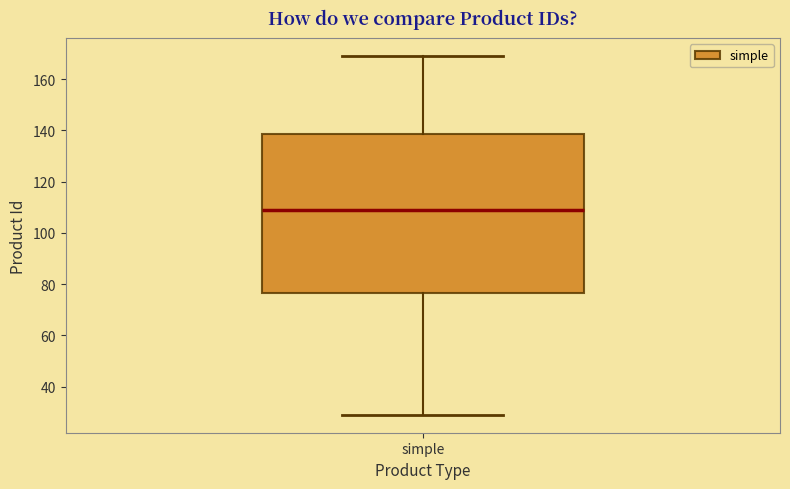

Transcribe this box plot: give where the median line is, the range the box spans, and where the two whiskers end, as read against the y-axis. The values are not printed on the chart, so give them approximately, as read against the axis.

median 110, box 76 to 138, whiskers 30 to 170